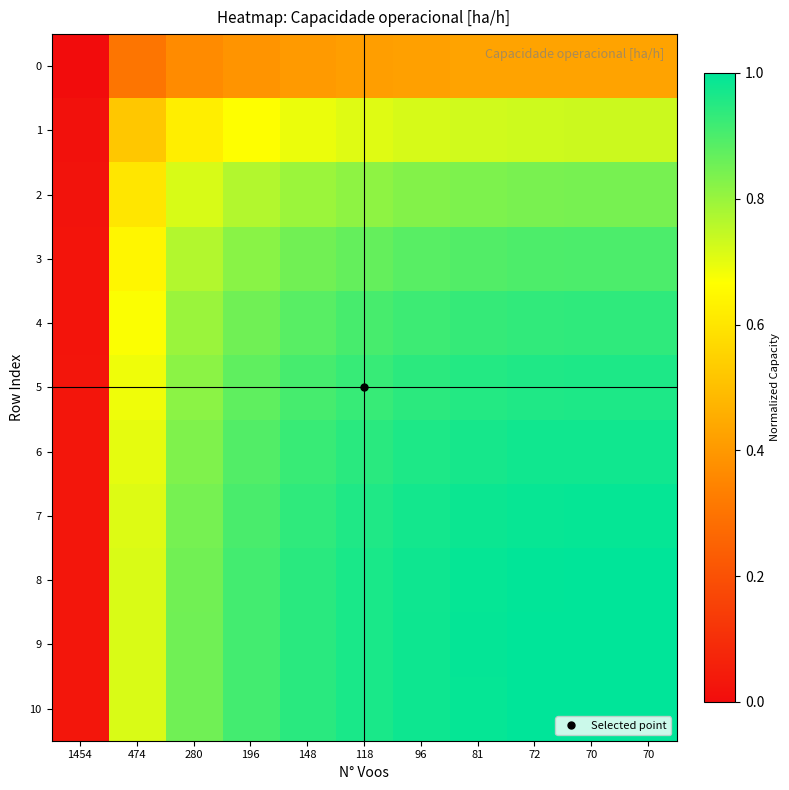

Reading right to left, what are all the values shown in this chart?

0: 70=0.4	70=0.4	72=0.4	81=0.4	96=0.4	118=0.4	148=0.4	196=0.4	280=0.4	474=0.3	1454=0.0
1: 70=0.7	70=0.7	72=0.7	81=0.7	96=0.7	118=0.7	148=0.7	196=0.7	280=0.6	474=0.5	1454=0.0
2: 70=0.8	70=0.8	72=0.8	81=0.8	96=0.8	118=0.8	148=0.8	196=0.8	280=0.7	474=0.6	1454=0.0
3: 70=0.9	70=0.9	72=0.9	81=0.9	96=0.9	118=0.9	148=0.9	196=0.8	280=0.8	474=0.6	1454=0.0
4: 70=0.9	70=0.9	72=0.9	81=0.9	96=0.9	118=0.9	148=0.9	196=0.9	280=0.8	474=0.7	1454=0.0
5: 70=1.0	70=1.0	72=1.0	81=1.0	96=0.9	118=0.9	148=0.9	196=0.9	280=0.8	474=0.7	1454=0.0
6: 70=1.0	70=1.0	72=1.0	81=1.0	96=1.0	118=0.9	148=0.9	196=0.9	280=0.8	474=0.7	1454=0.0
7: 70=1.0	70=1.0	72=1.0	81=1.0	96=1.0	118=1.0	148=0.9	196=0.9	280=0.8	474=0.7	1454=0.0
8: 70=1.0	70=1.0	72=1.0	81=1.0	96=1.0	118=1.0	148=0.9	196=0.9	280=0.9	474=0.7	1454=0.0
9: 70=1.0	70=1.0	72=1.0	81=1.0	96=1.0	118=1.0	148=0.9	196=0.9	280=0.9	474=0.7	1454=0.0
10: 70=1.0	70=1.0	72=1.0	81=1.0	96=1.0	118=1.0	148=0.9	196=0.9	280=0.9	474=0.7	1454=0.0